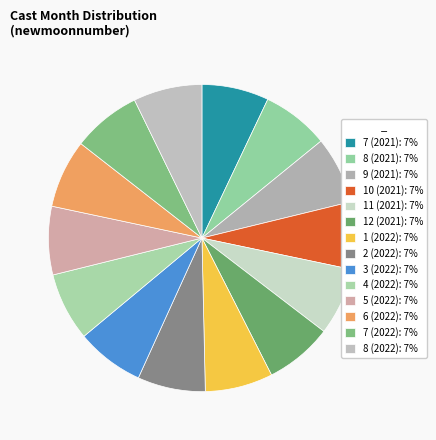

The 4 (2022) slice represents 1% of the pie. True or false?

False